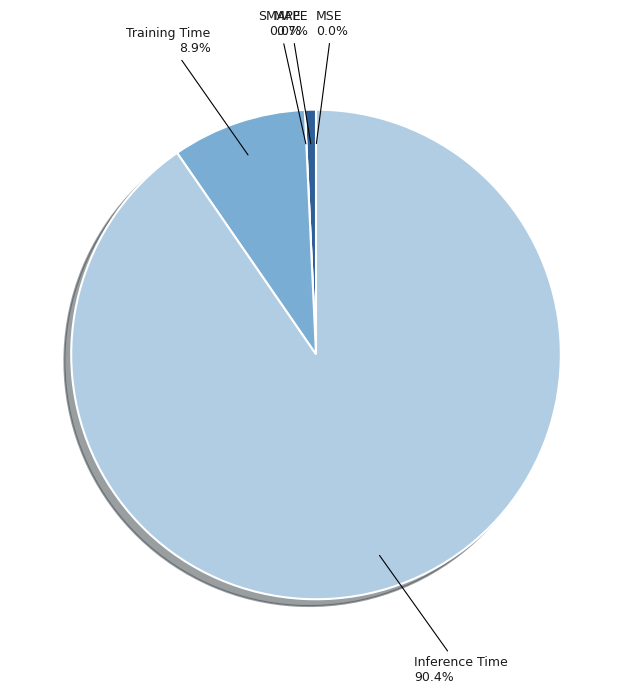

The Training Time slice represents 20% of the pie. True or false?

False